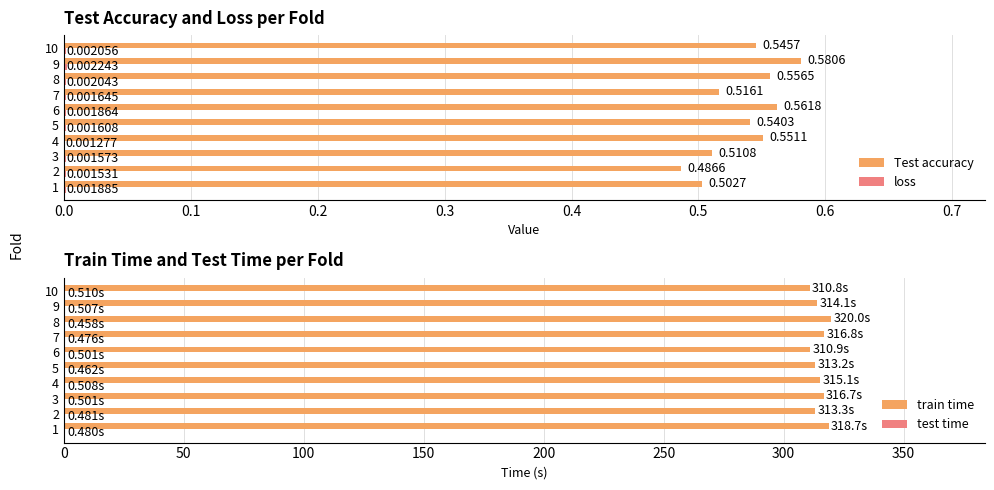

Rank the series by their maximum value, from highest to lowest.

train time, Test accuracy, test time, loss